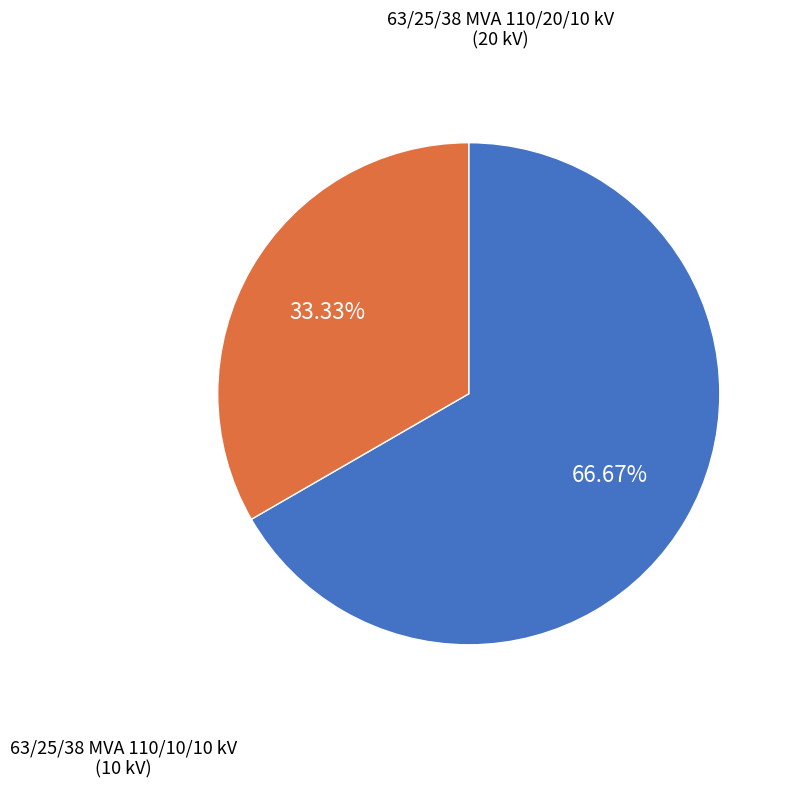

Is there any slice that represents more than half of the pie?

Yes